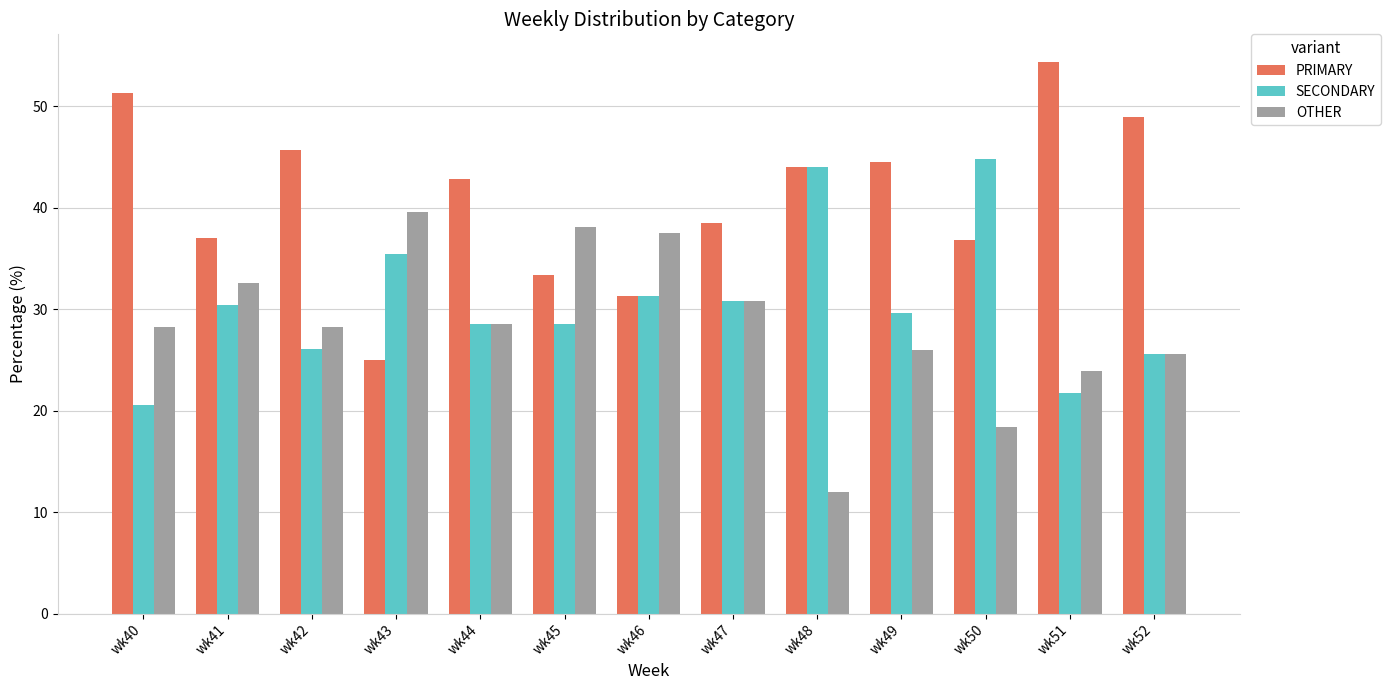

List the series in order of their peak value, lowest first.

OTHER, SECONDARY, PRIMARY